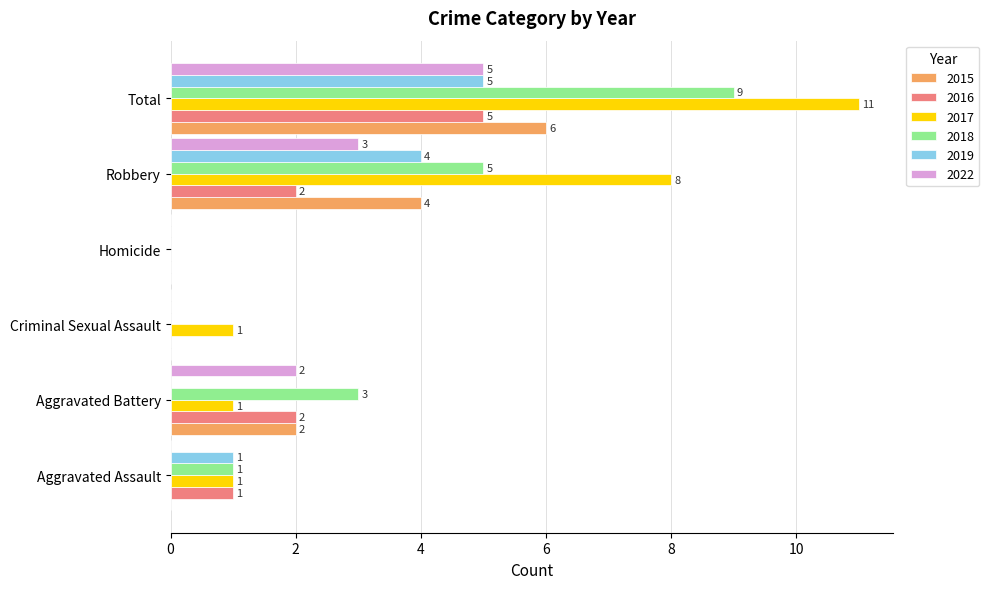

Which series changed the most between Aggravated Battery and Homicide?

2018